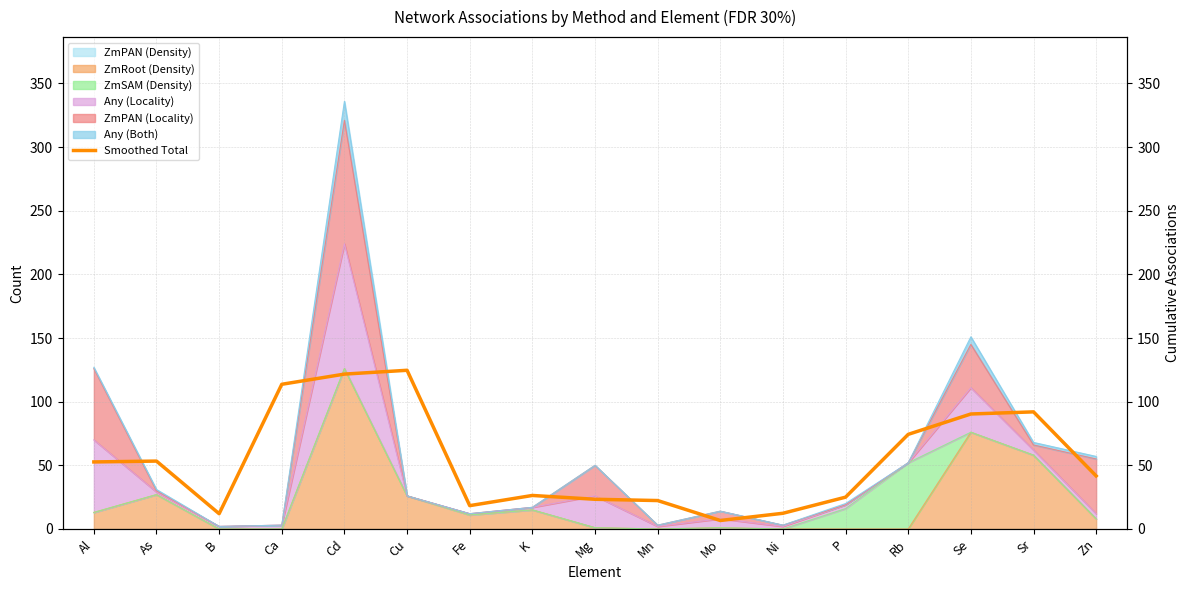

What is the value of the 8th point from the left?

26.3